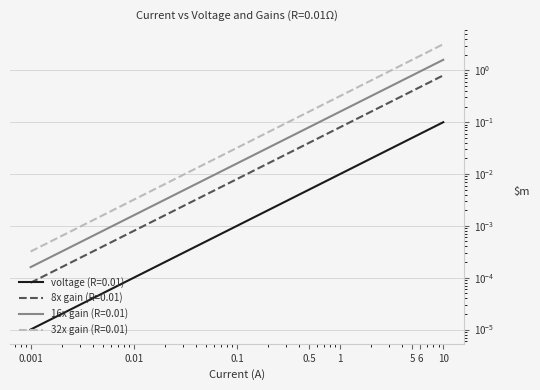

What position from the left is 0.5?

4